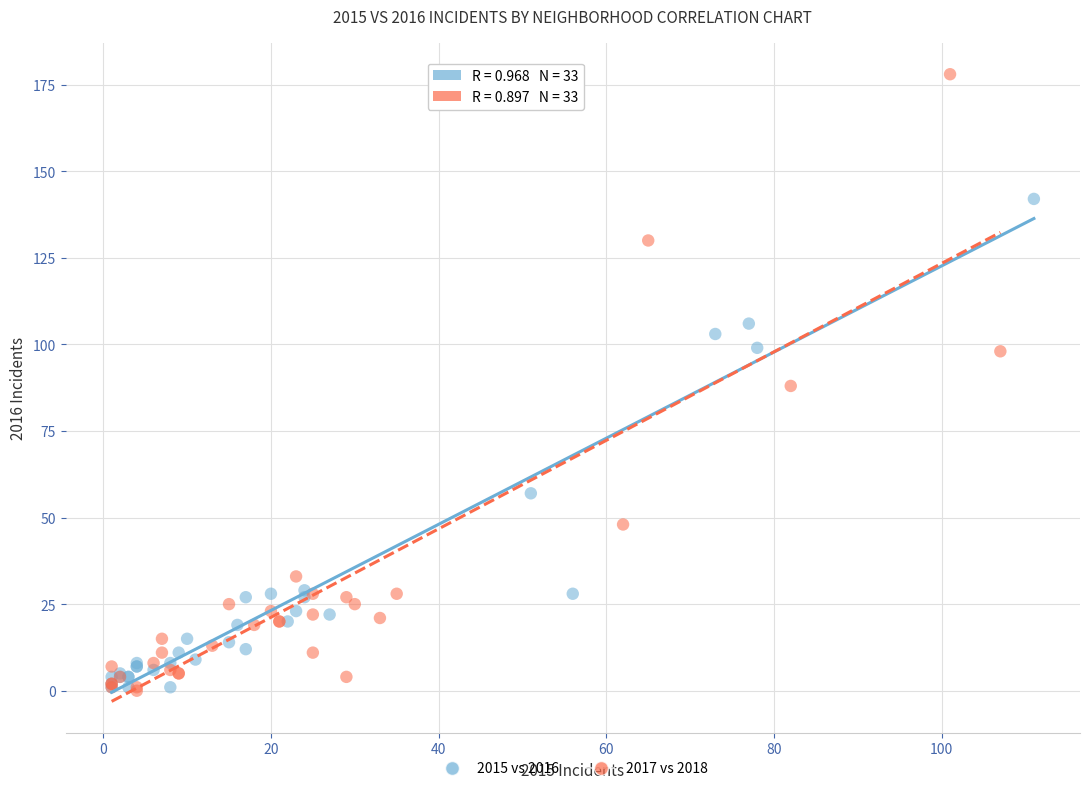

Which series contains the highest Y value?

2017 vs 2018